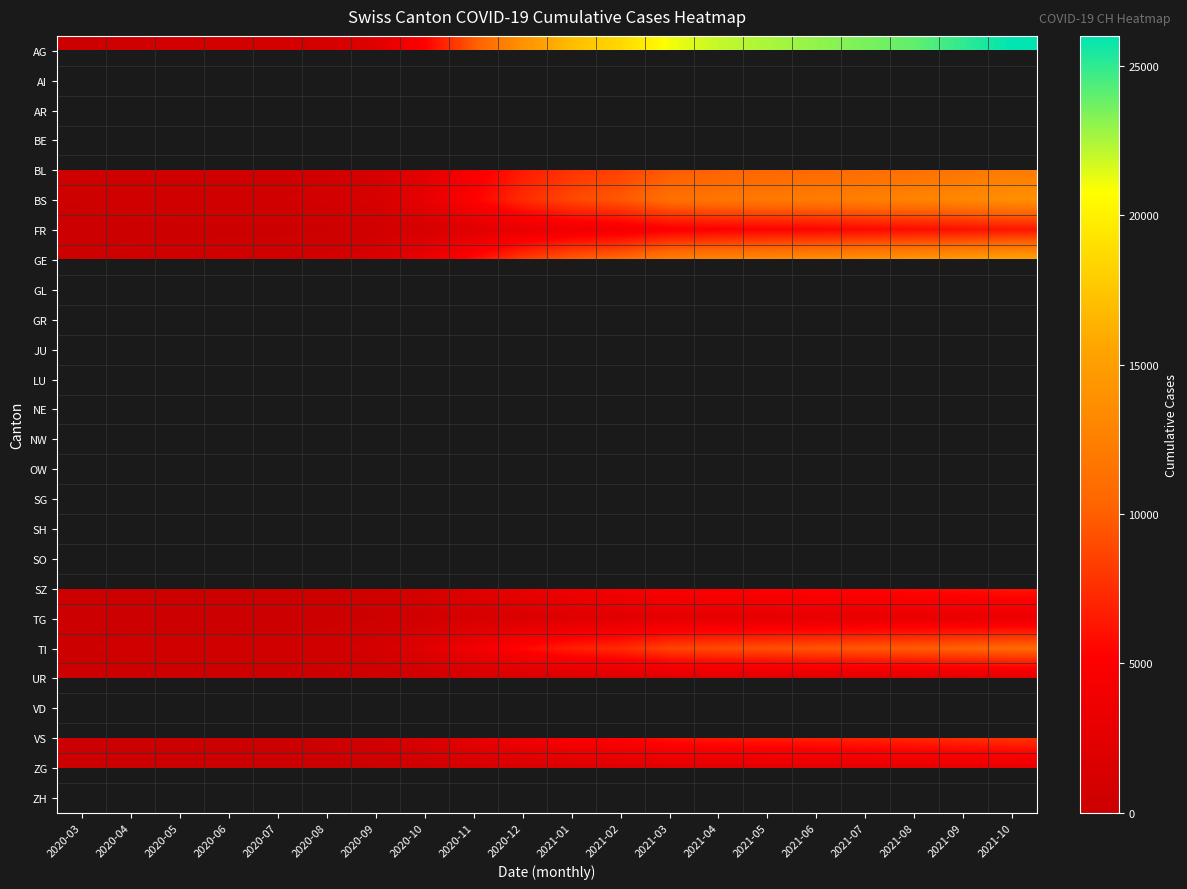

How many distinct data groups are displayed?

26